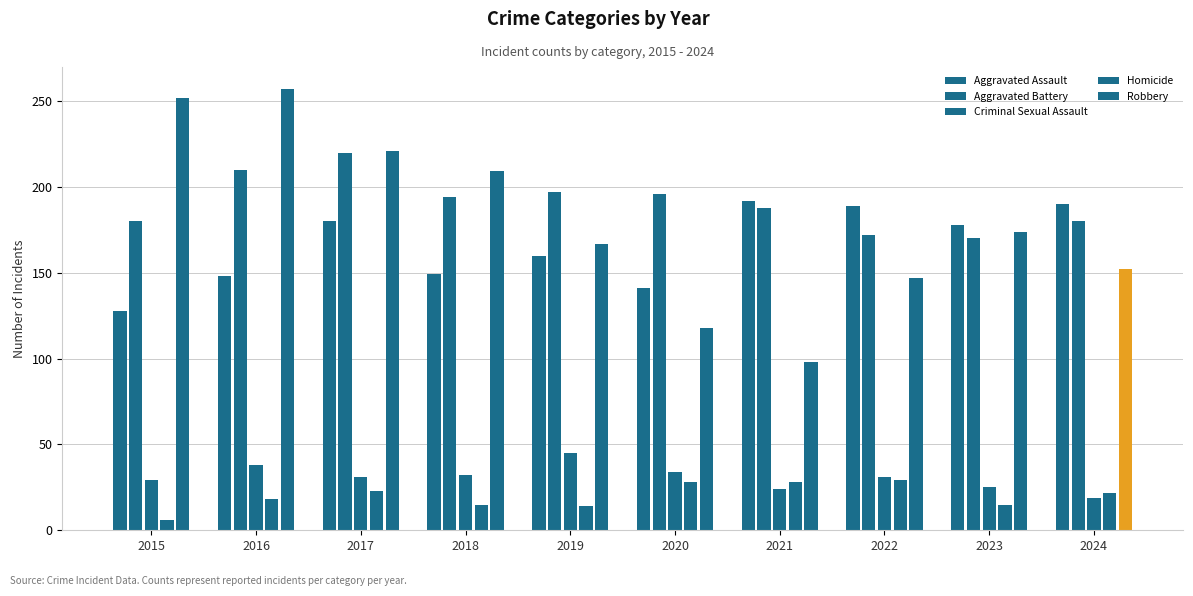

Count the number of data series in this chart.

5